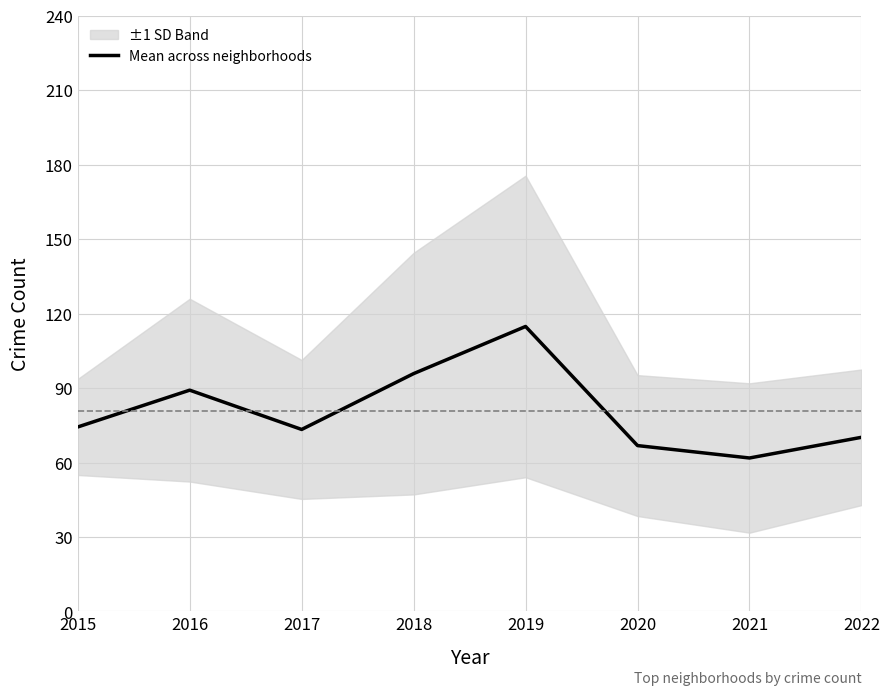

Which has a higher value, 2022 or 2015?

2015